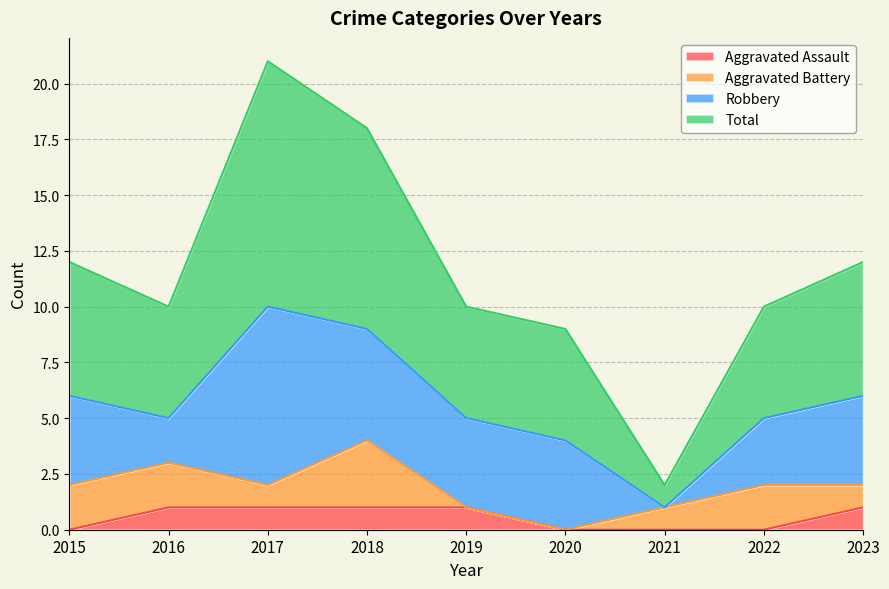

Is it true that Aggravated Assault equals 1 at 2016?

True